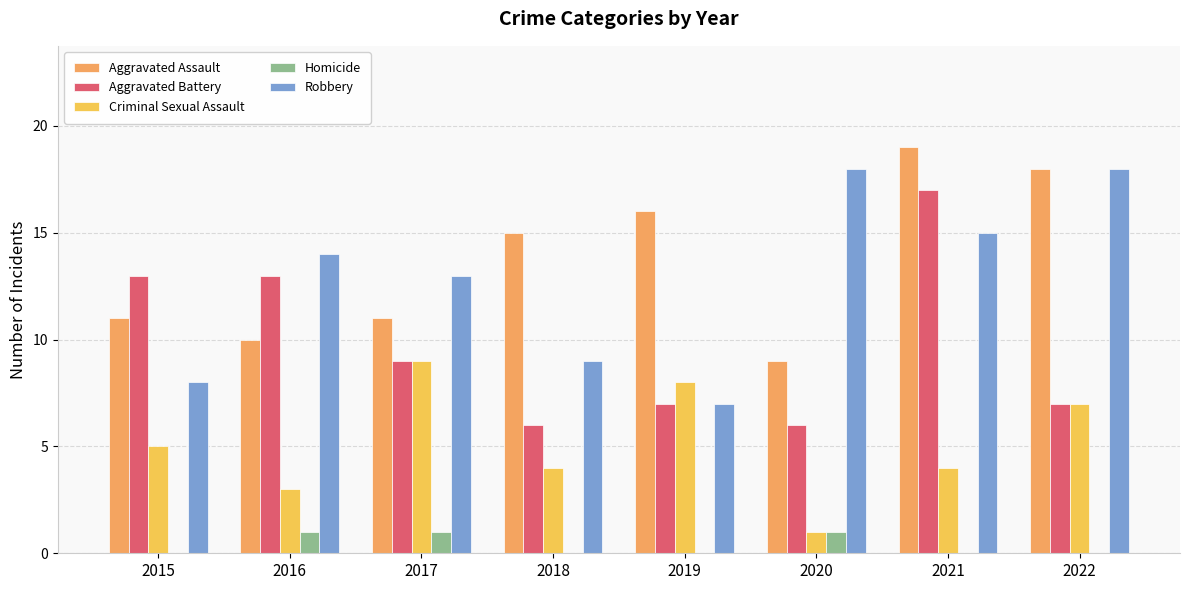

Is the value of Homicide at 2018 greater than the value of Aggravated Assault at 2015?

No